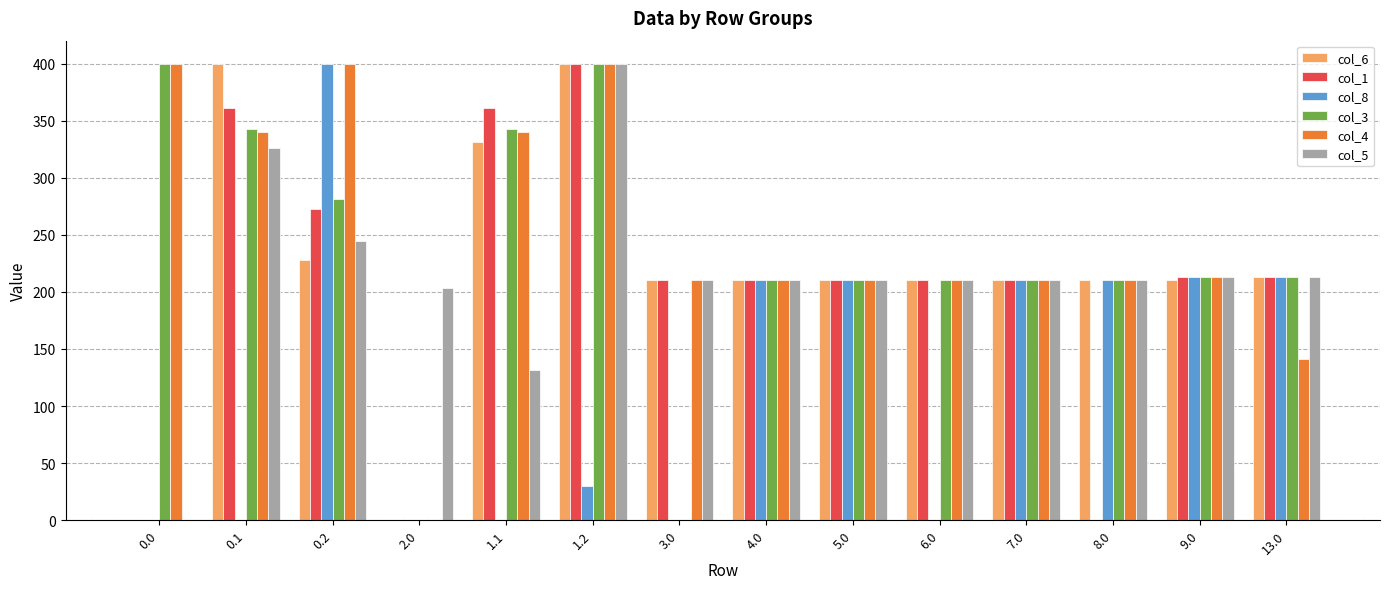

What is the highest value of the col_5 series?

400.0